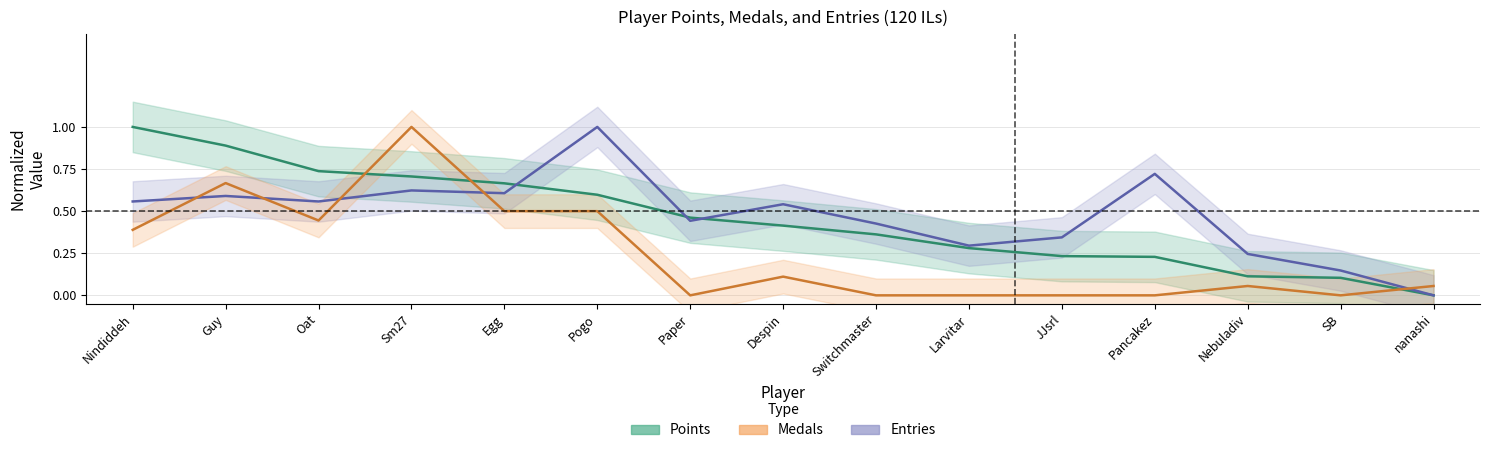

At which label does Entries reach its minimum?

nanashi